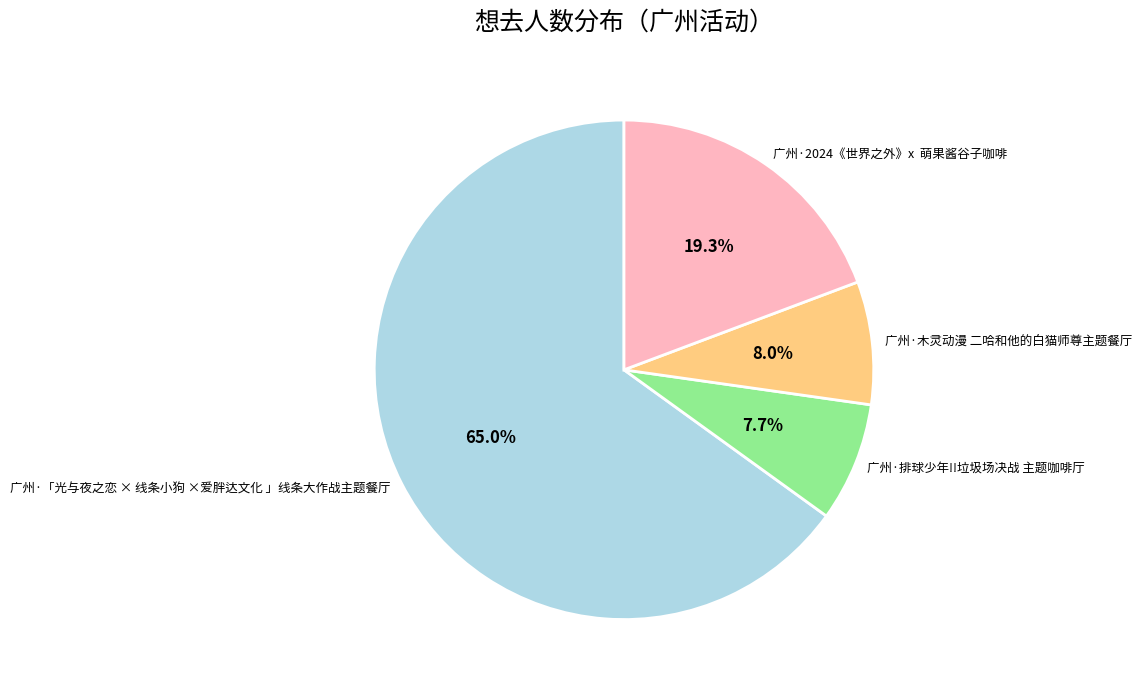

True or false: 广州·「光与夜之恋 × 线条小狗 ×爱胖达文化 」线条大作战主题餐厅 accounts for 55% of the total.

False